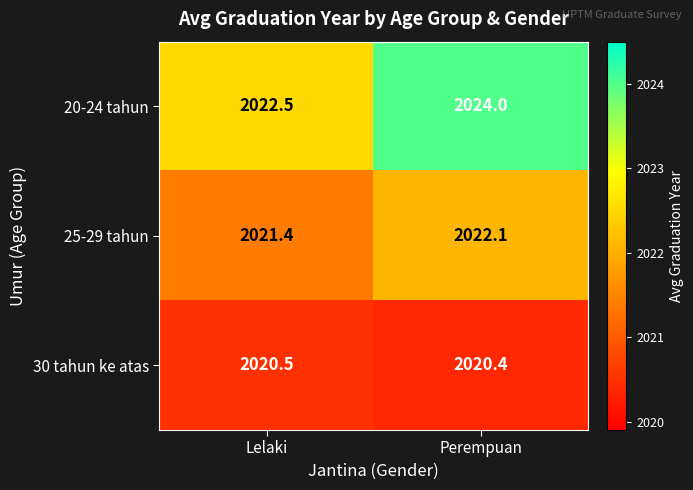

Which series has the widest spread of values?

20-24 tahun